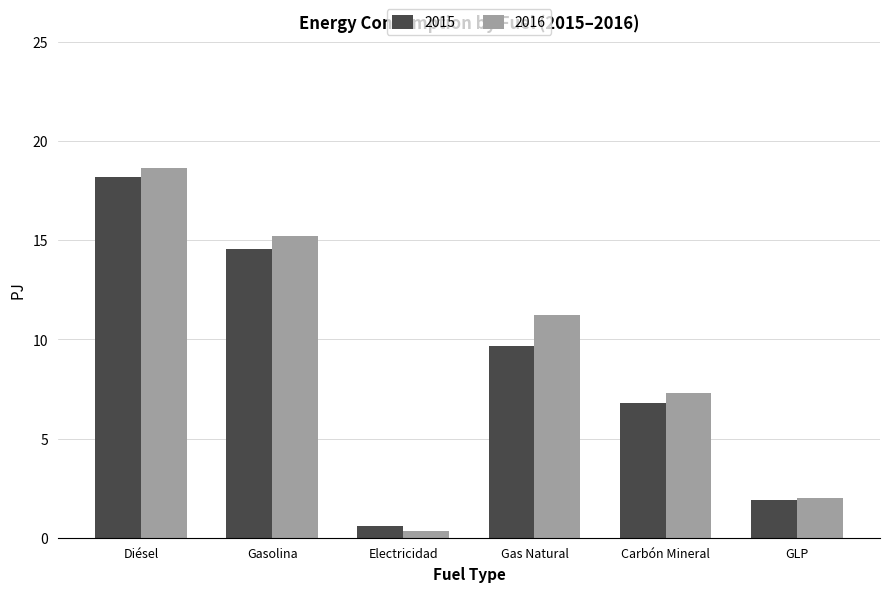

What is the difference between the second highest and second lowest values in the 2016 series?

13.2